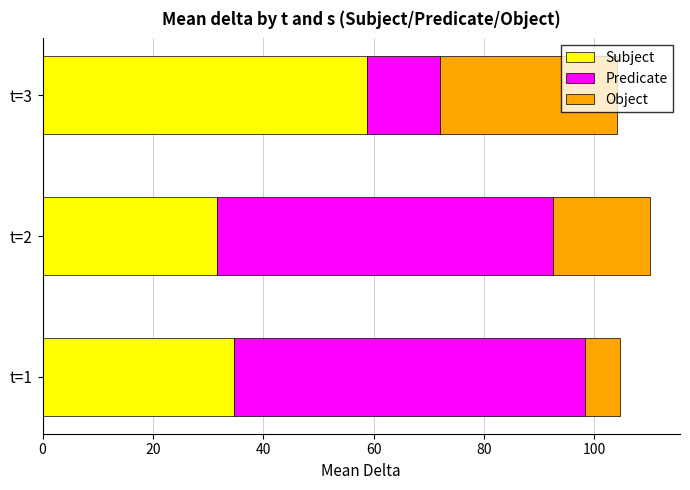

Which category has the lowest value in the Subject series?

t=2